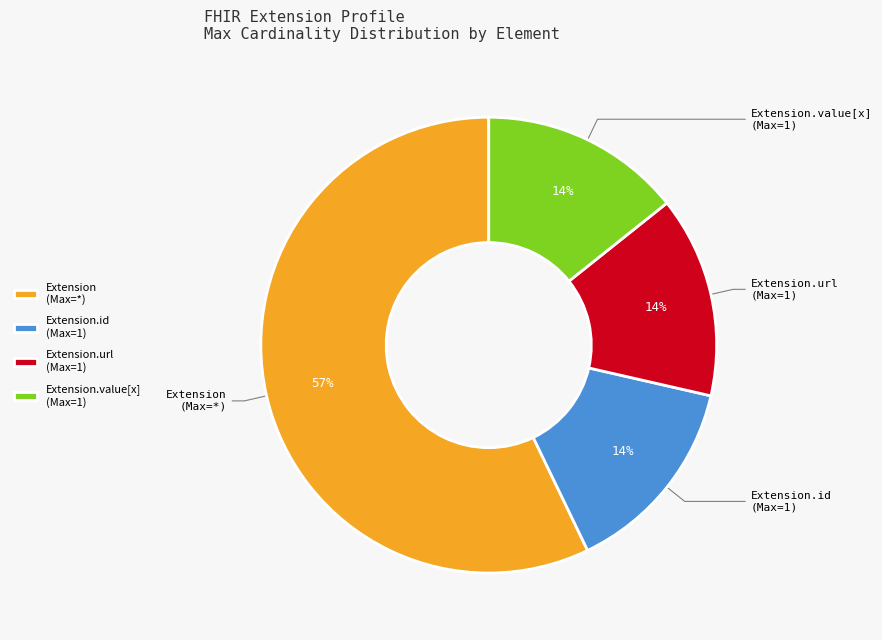

How many segments does this pie chart have?

4